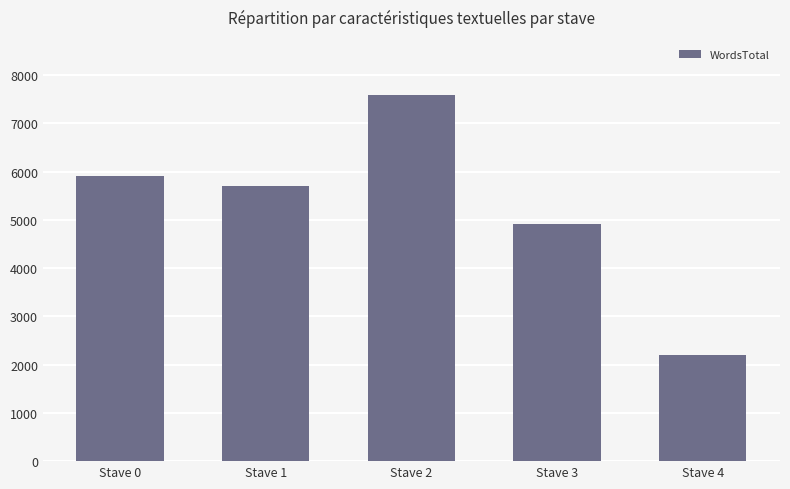

How many series are shown in this chart?

1